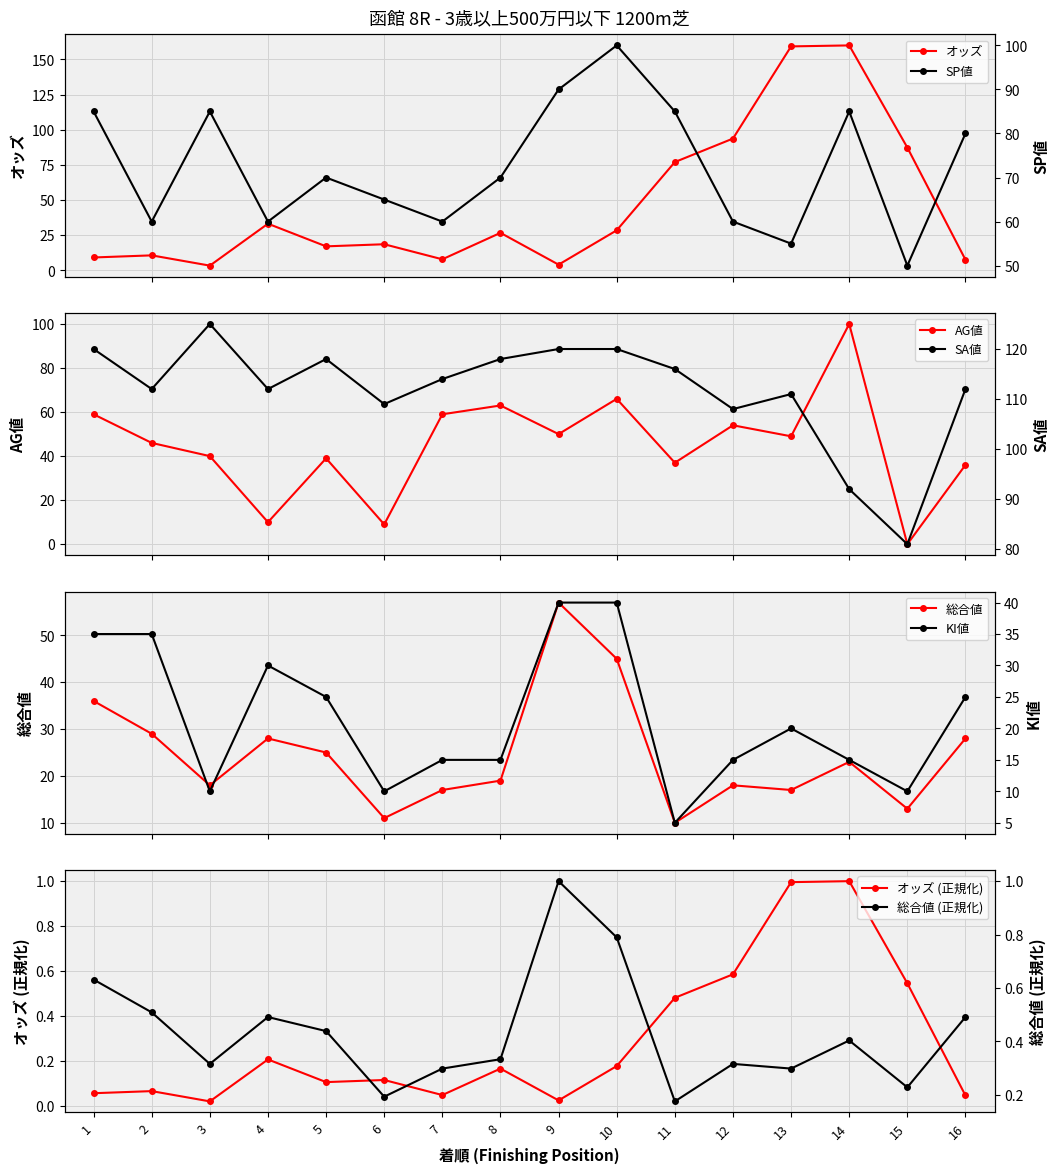

True or false: SP値 has a value of 25.5 at 8.

False